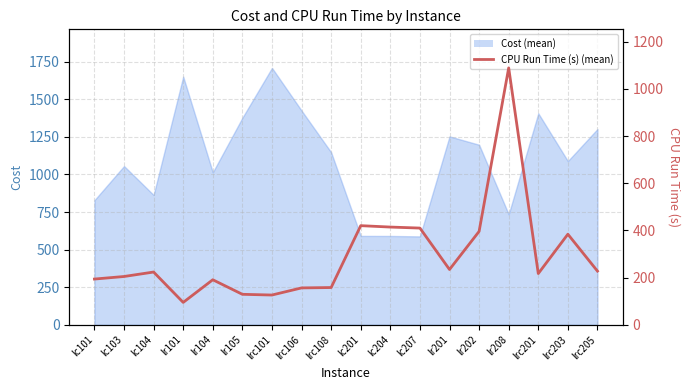

How many data points are less than 223?

9